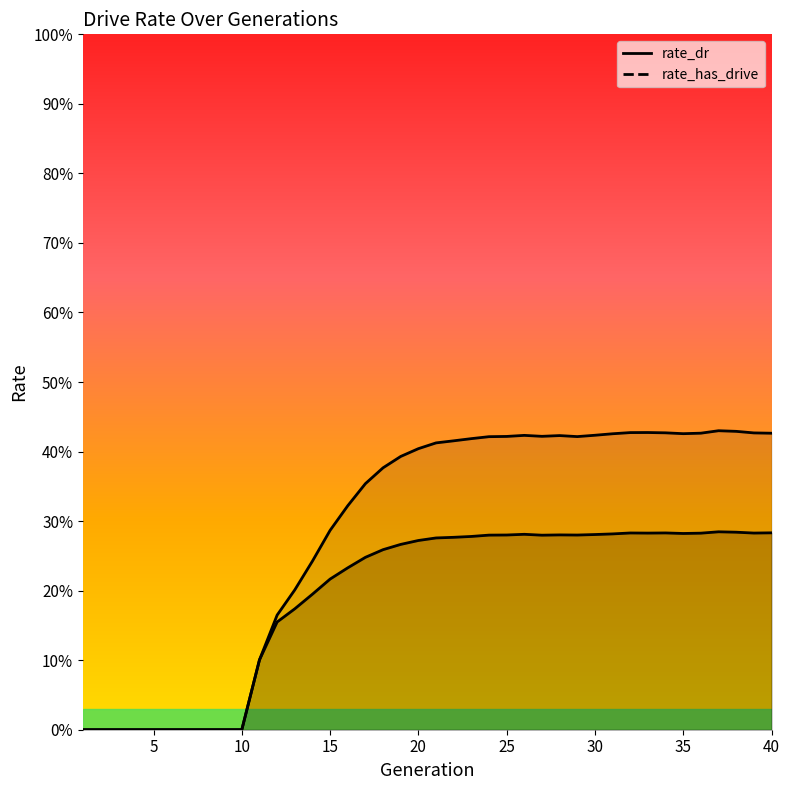

Which label corresponds to the smallest value in the chart?

1